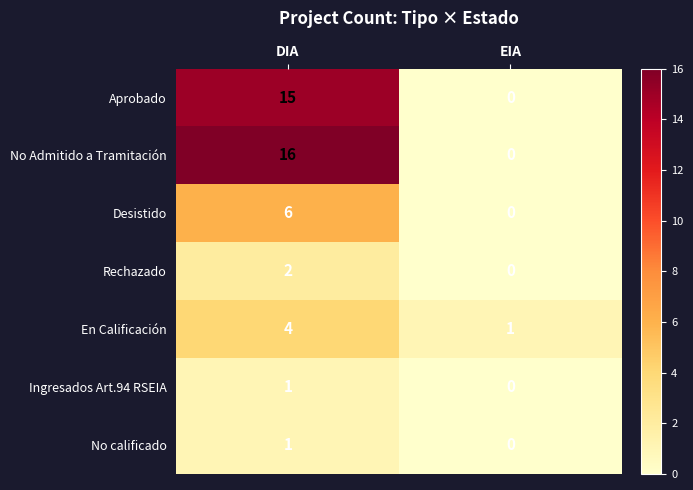

Between DIA and EIA, which series saw the biggest shift?

No Admitido a Tramitación